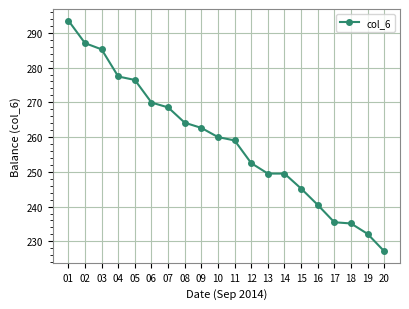

What is the smallest value displayed?

227.1